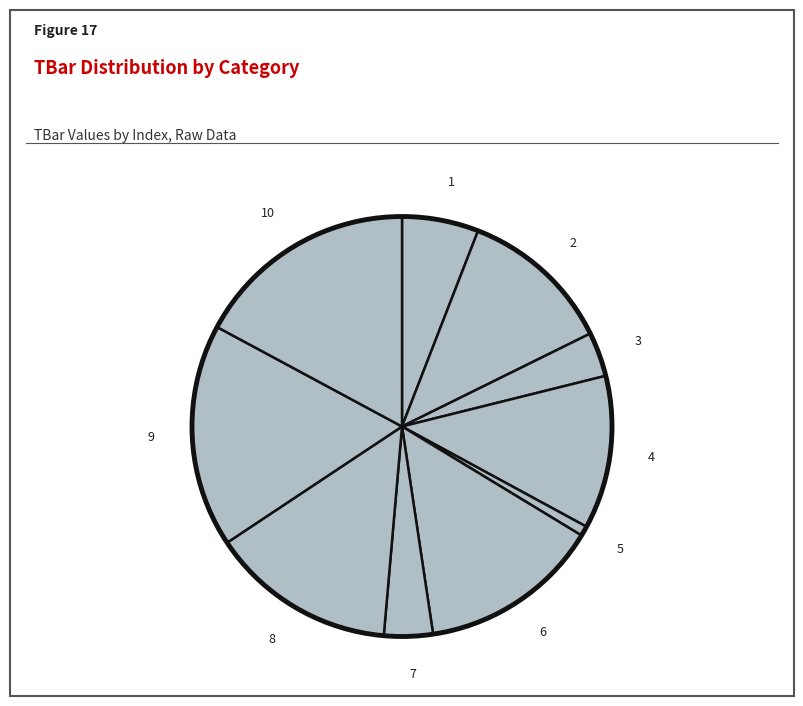

How many segments does this pie chart have?

10